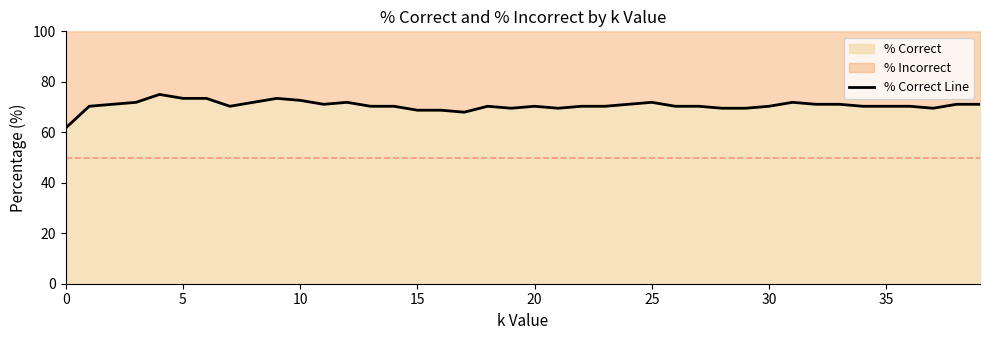

What is the difference between the maximum and minimum values?

13.3